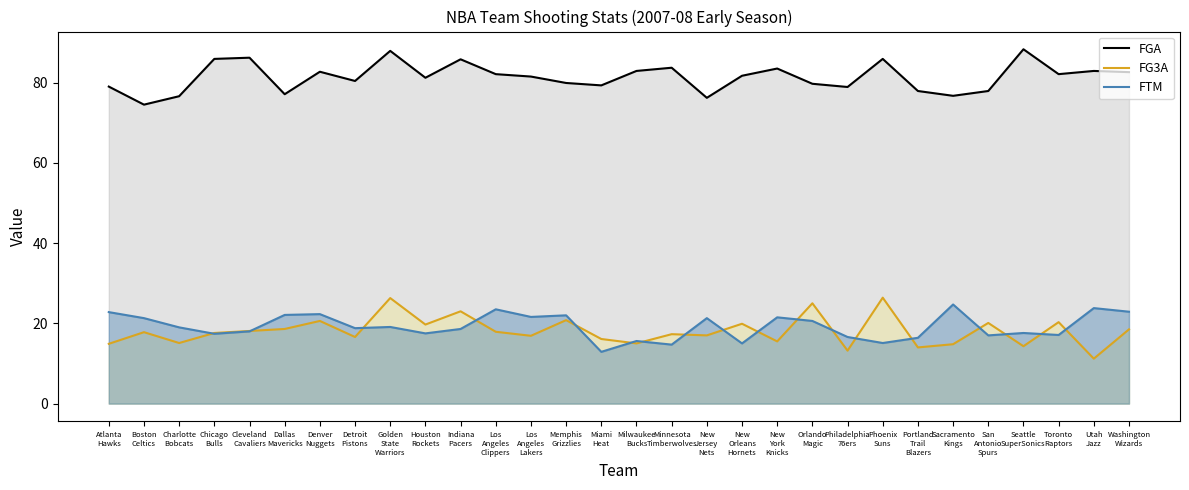

Reading right to left, transcribe all the data shown in this chart.

FGA: 82.6	82.9	82.1	88.3	77.9	76.7	77.9	85.9	78.9	79.7	83.5	81.7	76.2	83.7	82.9	79.3	79.9	81.5	82.1	85.8	81.2	87.9	80.4	82.7	77.1	86.2	85.9	76.6	74.5	79.0
FG3A: 18.5	11.2	20.3	14.3	20.1	14.8	14.0	26.4	13.2	25.0	15.5	19.9	17.0	17.3	15.0	16.1	20.8	16.9	17.9	23.0	19.7	26.3	16.6	20.6	18.6	18.1	17.6	15.1	17.8	14.9
FTM: 22.9	23.8	17.1	17.6	17.0	24.7	16.4	15.1	16.6	20.6	21.5	15.0	21.3	14.7	15.6	12.9	22.0	21.6	23.5	18.6	17.5	19.1	18.8	22.3	22.1	18.0	17.4	19.0	21.3	22.8